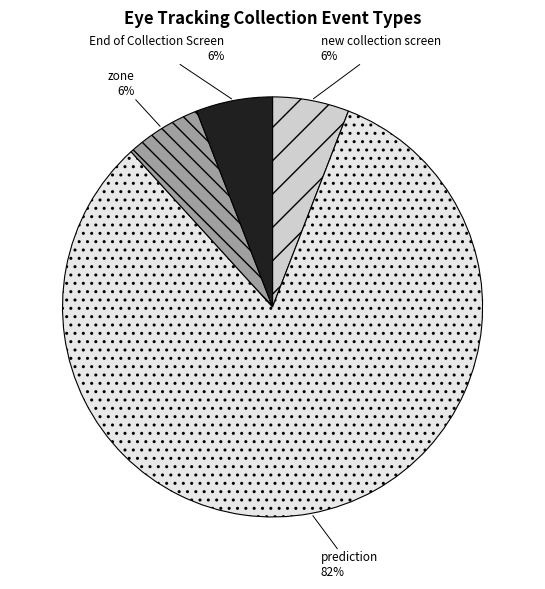

Which category has the biggest portion of the pie?

prediction